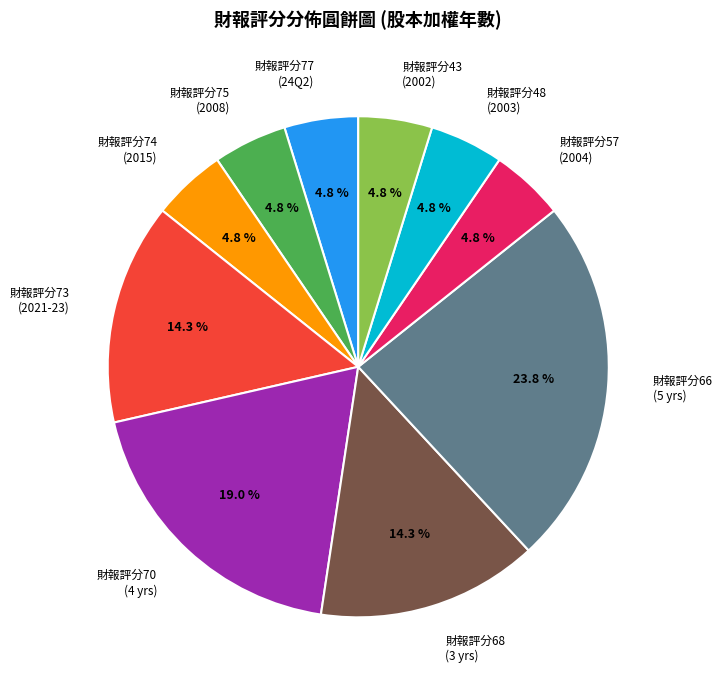

What percentage is NOT represented by 財報評分66 (5 yrs)?

76.2%